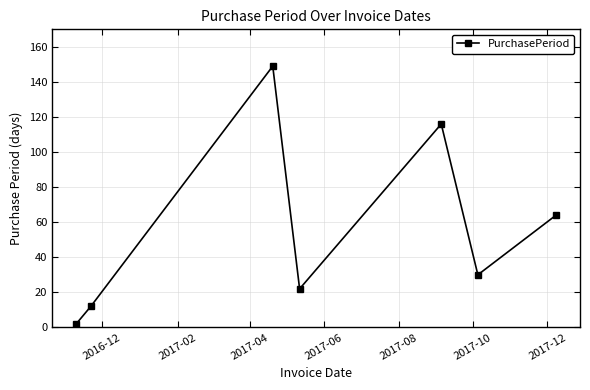

True or false: the data has more than 1 interior local peaks.

True